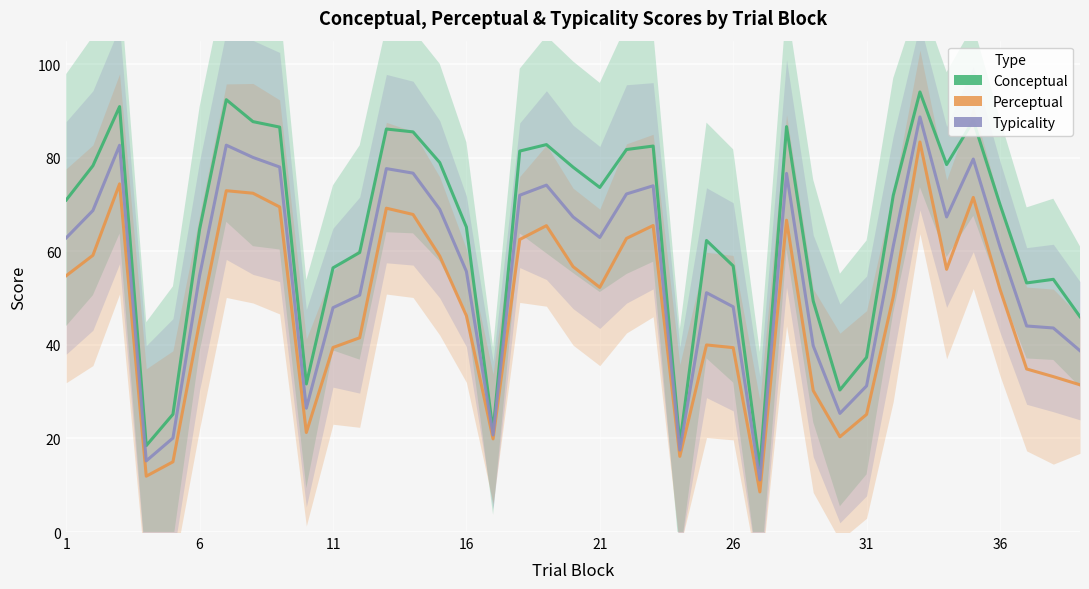

True or false: Typicality and Conceptual cross at least once.

False